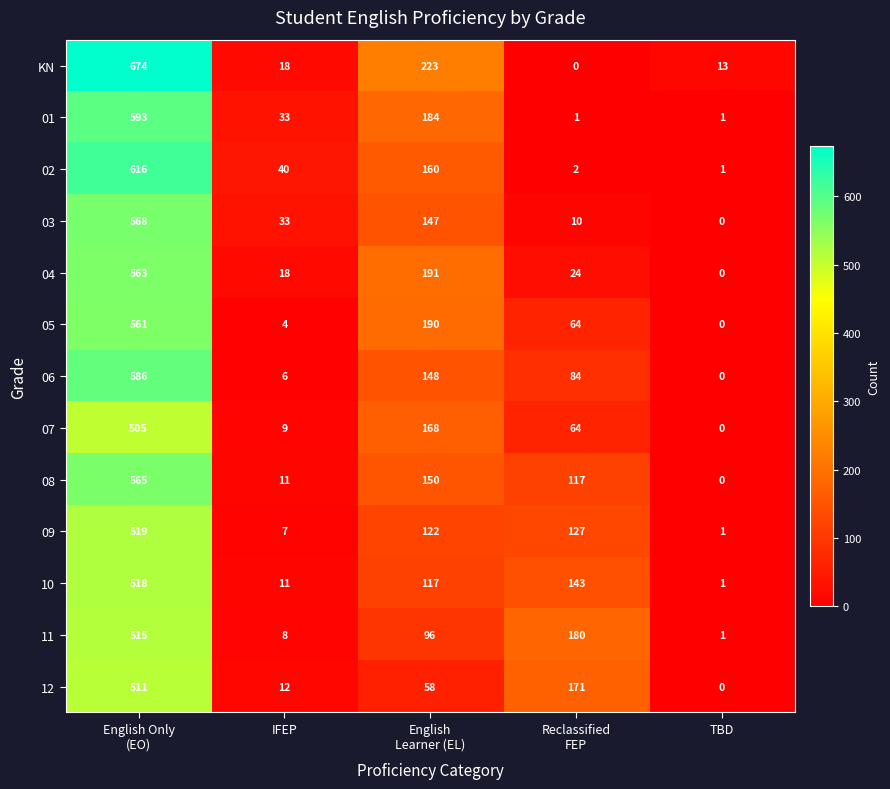

How many distinct data groups are displayed?

13